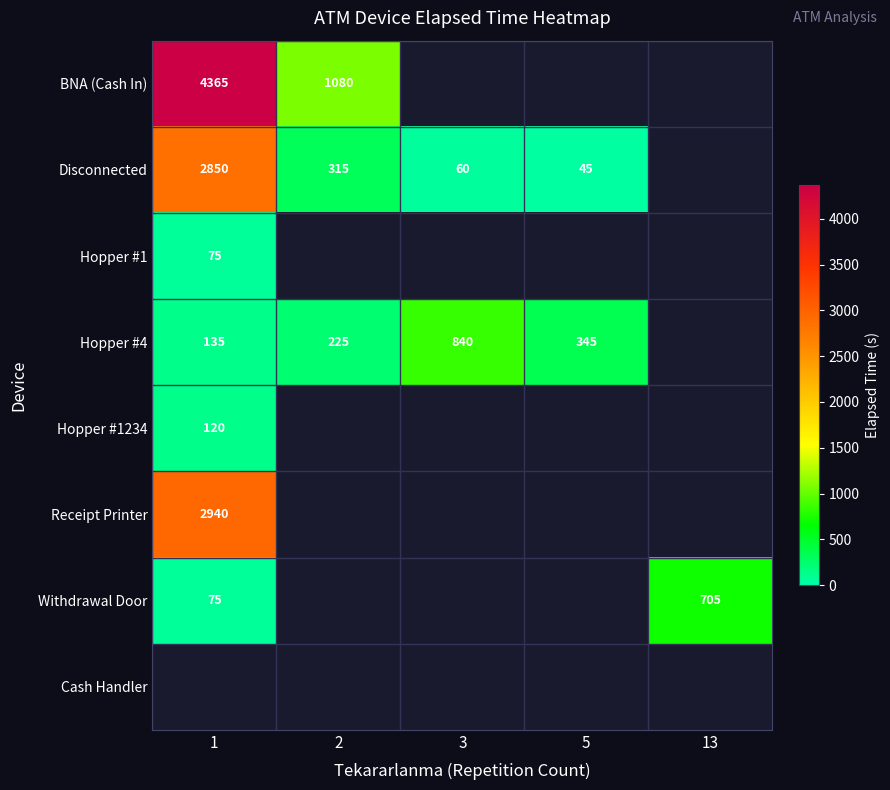

The BNA (Cash In) series shows 2287 at 1. True or false?

False